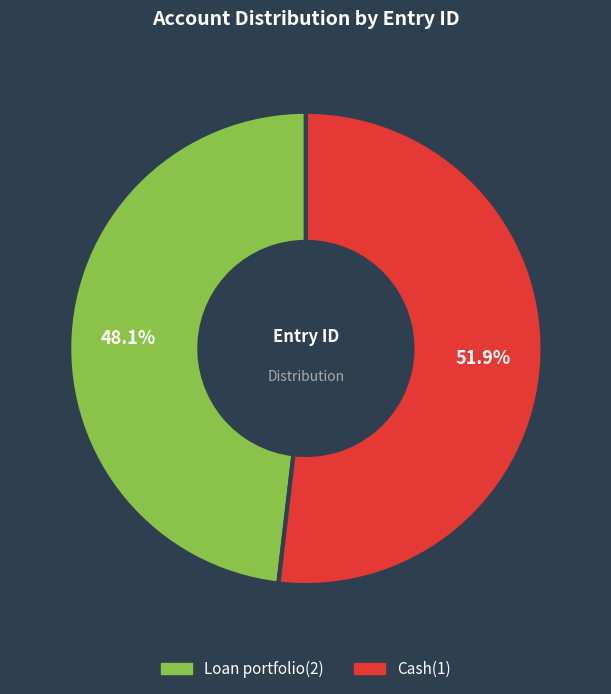

What is the smallest slice in the pie chart?

Loan portfolio(2)